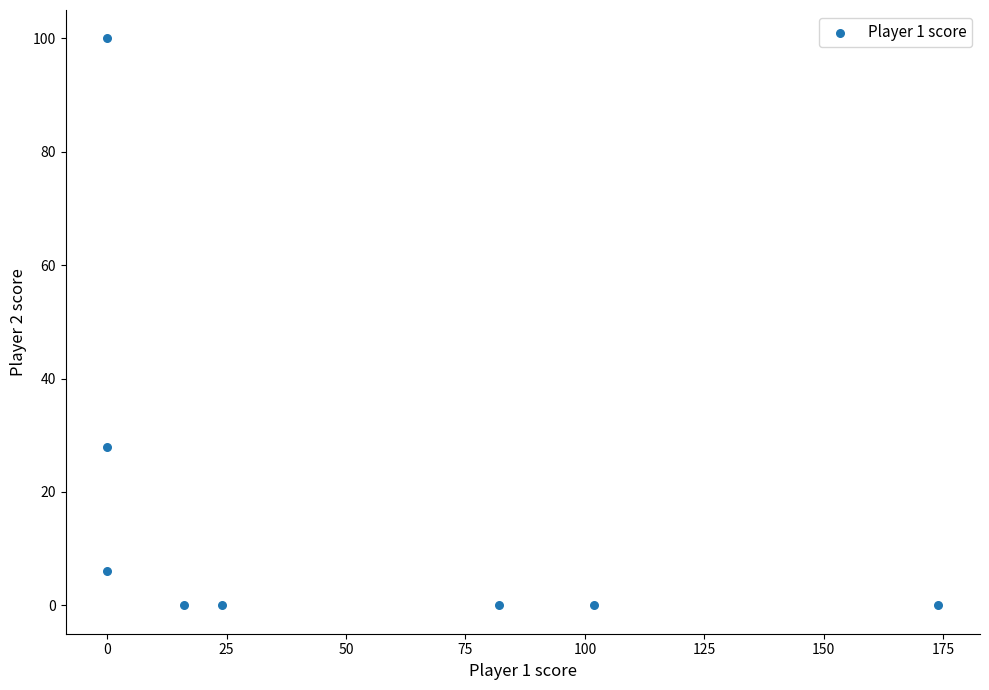

What Y value in the scatter plot is closest to 50?

28